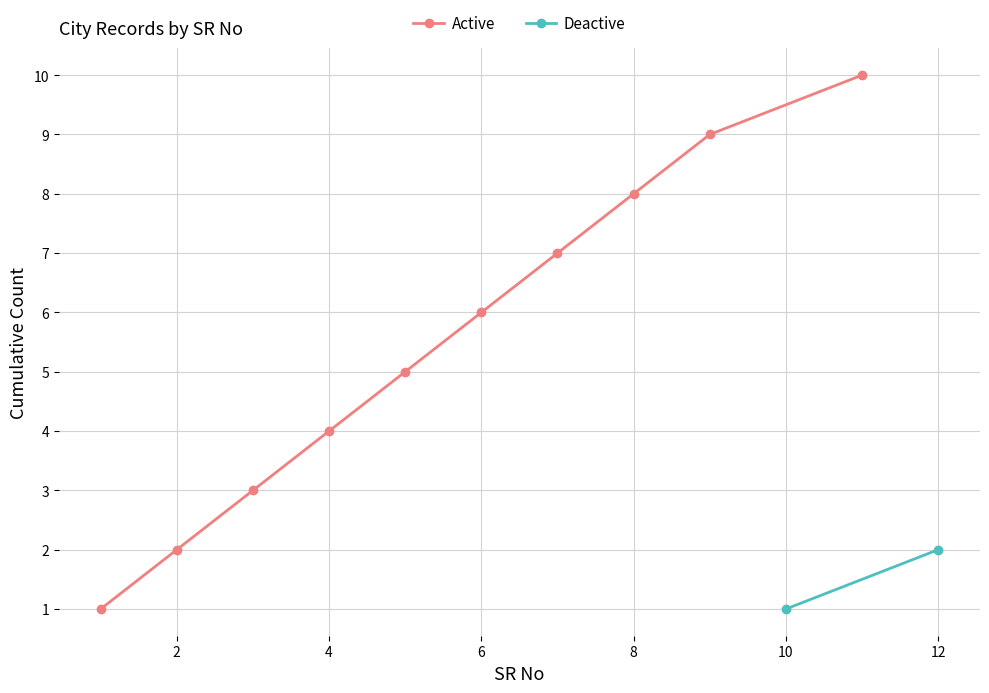

What is the difference between the maximum and minimum values?

9